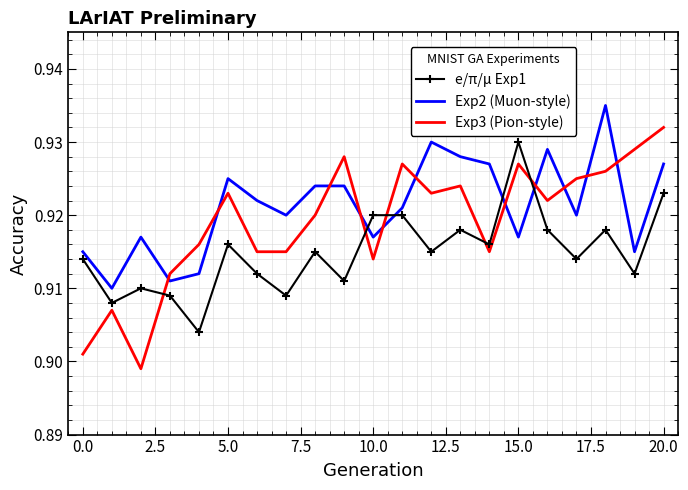

Rank the series by their average value, from lowest to highest.

e/π/μ Exp1, Exp3 (Pion-style), Exp2 (Muon-style)